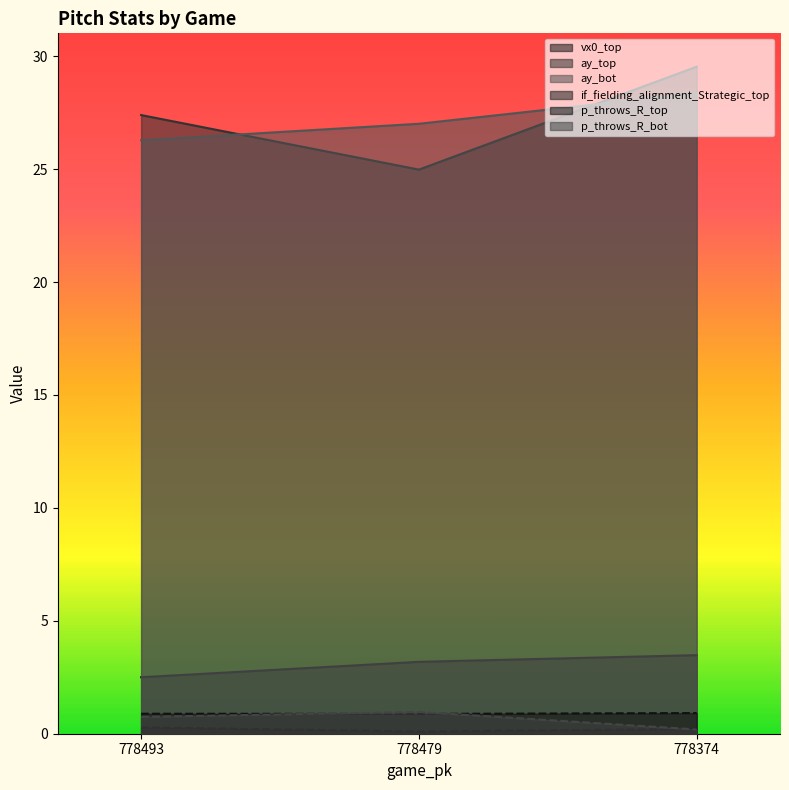

Is it true that p_throws_R_bot equals 1.0 at 778479?

True